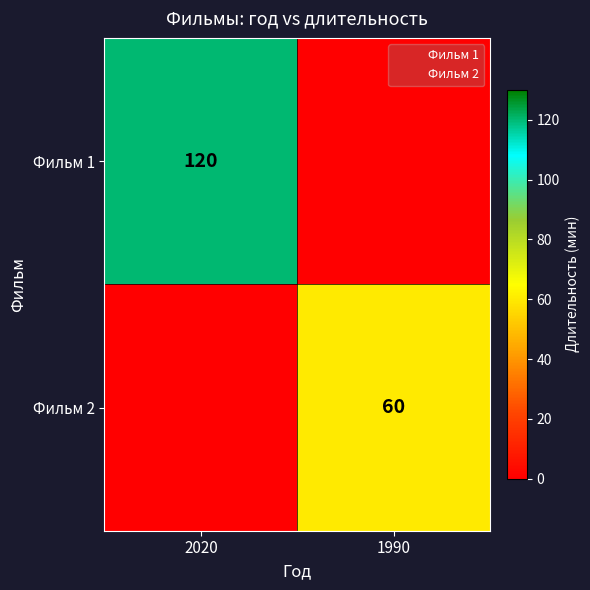

Which series changed the most between 2020 and 1990?

Фильм 1